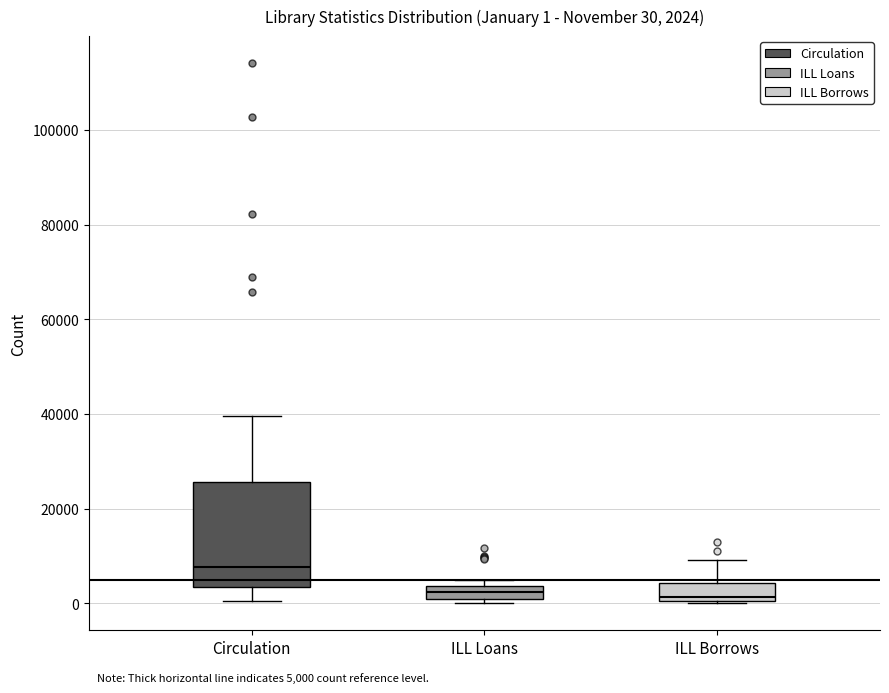

Comparing the boxes themselves (not the whiskers), which one is the tallest?

Circulation